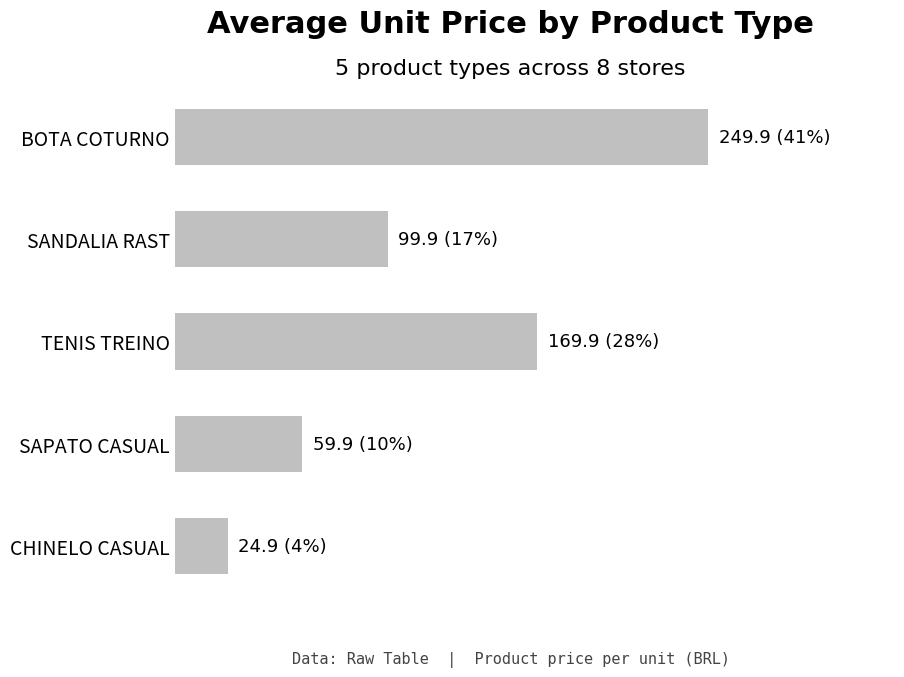

List the labels in order of value, smallest first.

CHINELO CASUAL, SAPATO CASUAL, SANDALIA RAST, TENIS TREINO, BOTA COTURNO